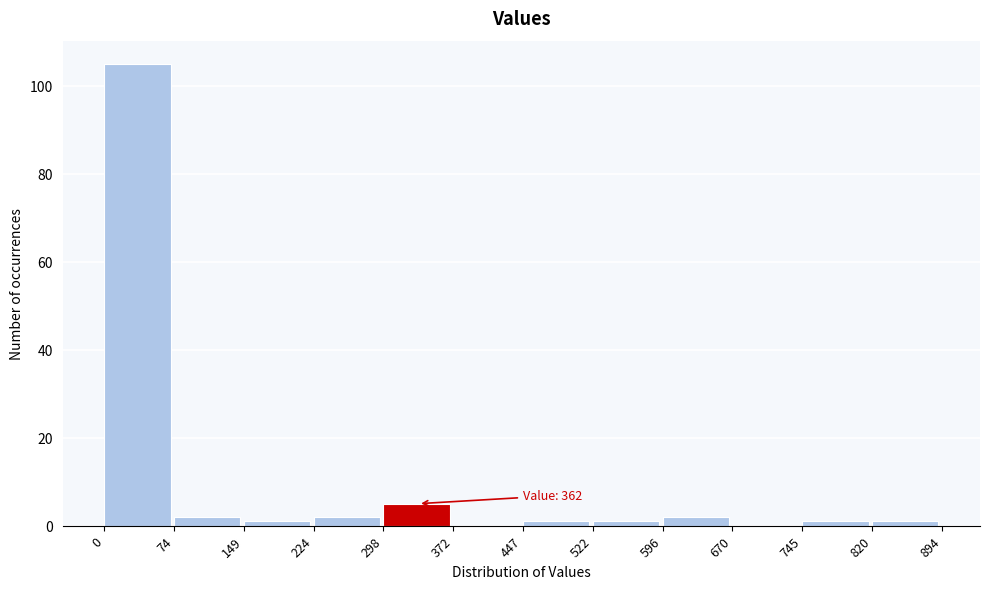

Over which range of the x-axis is the bar tallest?

0 to 74